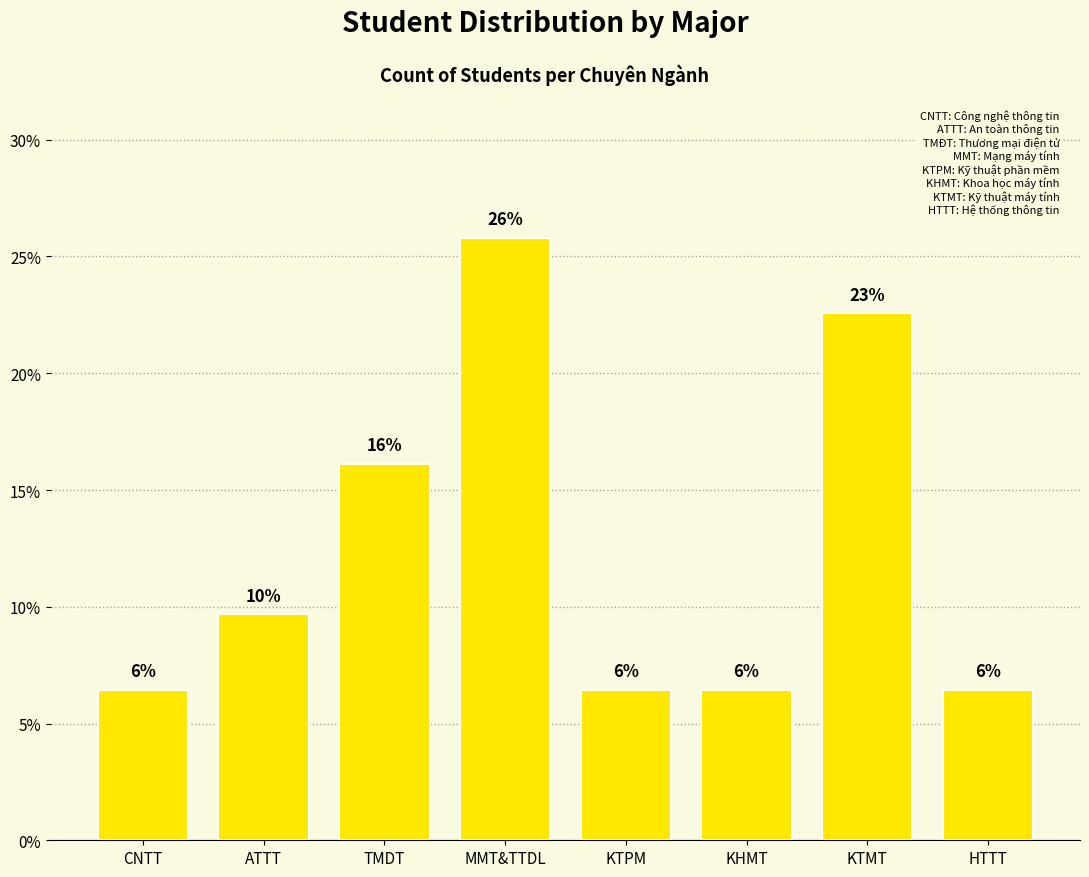

Reading left to right, what are all the values shown in this chart?

6.5	9.7	16.1	25.8	6.5	6.5	22.6	6.5